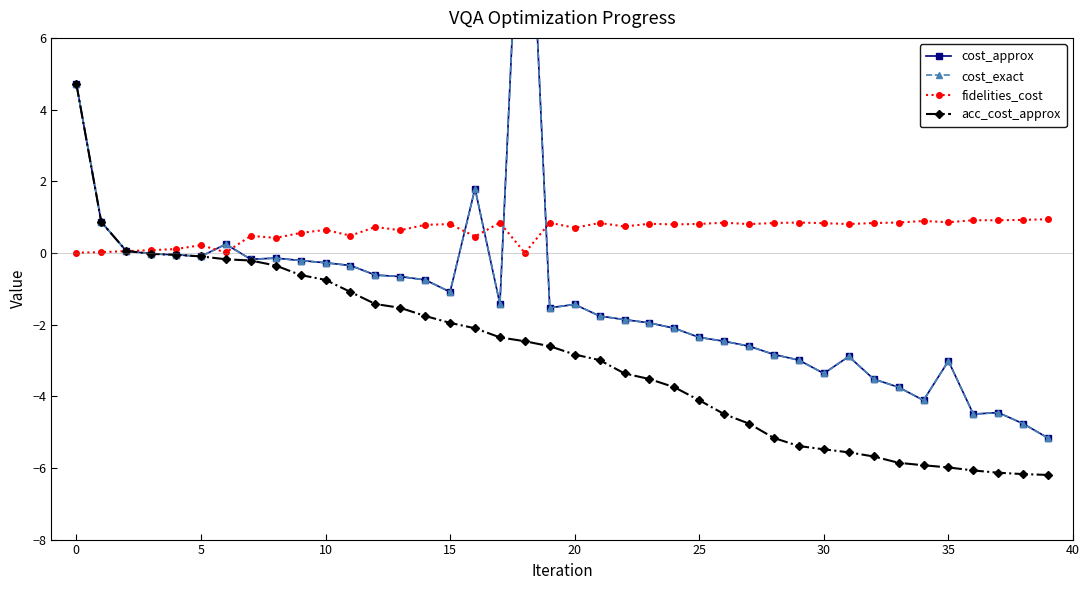

What is the label of the 22nd point from the right?

18